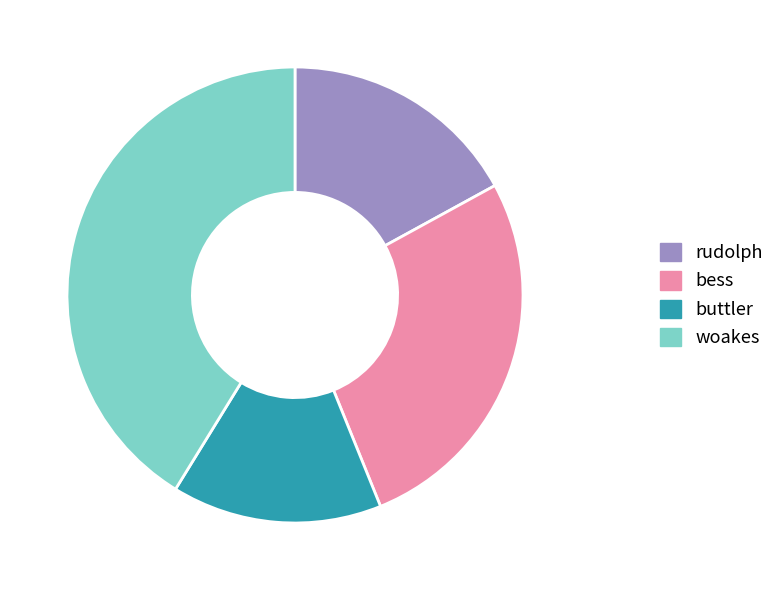

The rudolph slice represents 9% of the pie. True or false?

False